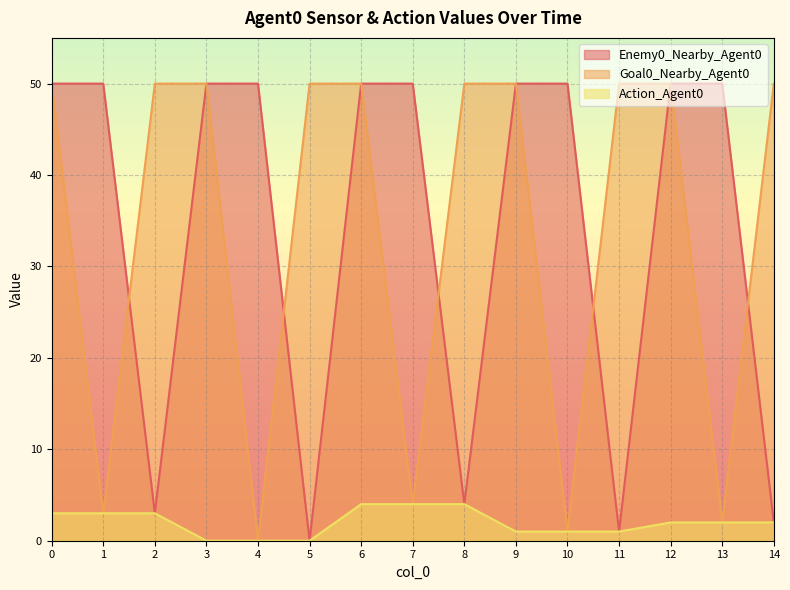

Is it true that Goal0_Nearby_Agent0 equals 77 at 8?

False